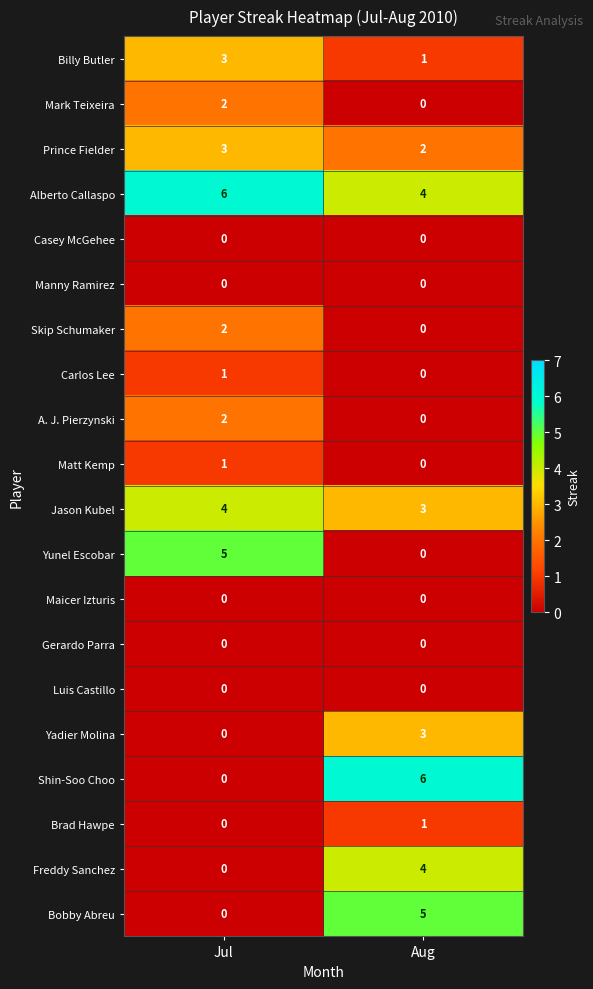

Which series changed the most between Jul and Aug?

Shin-Soo Choo